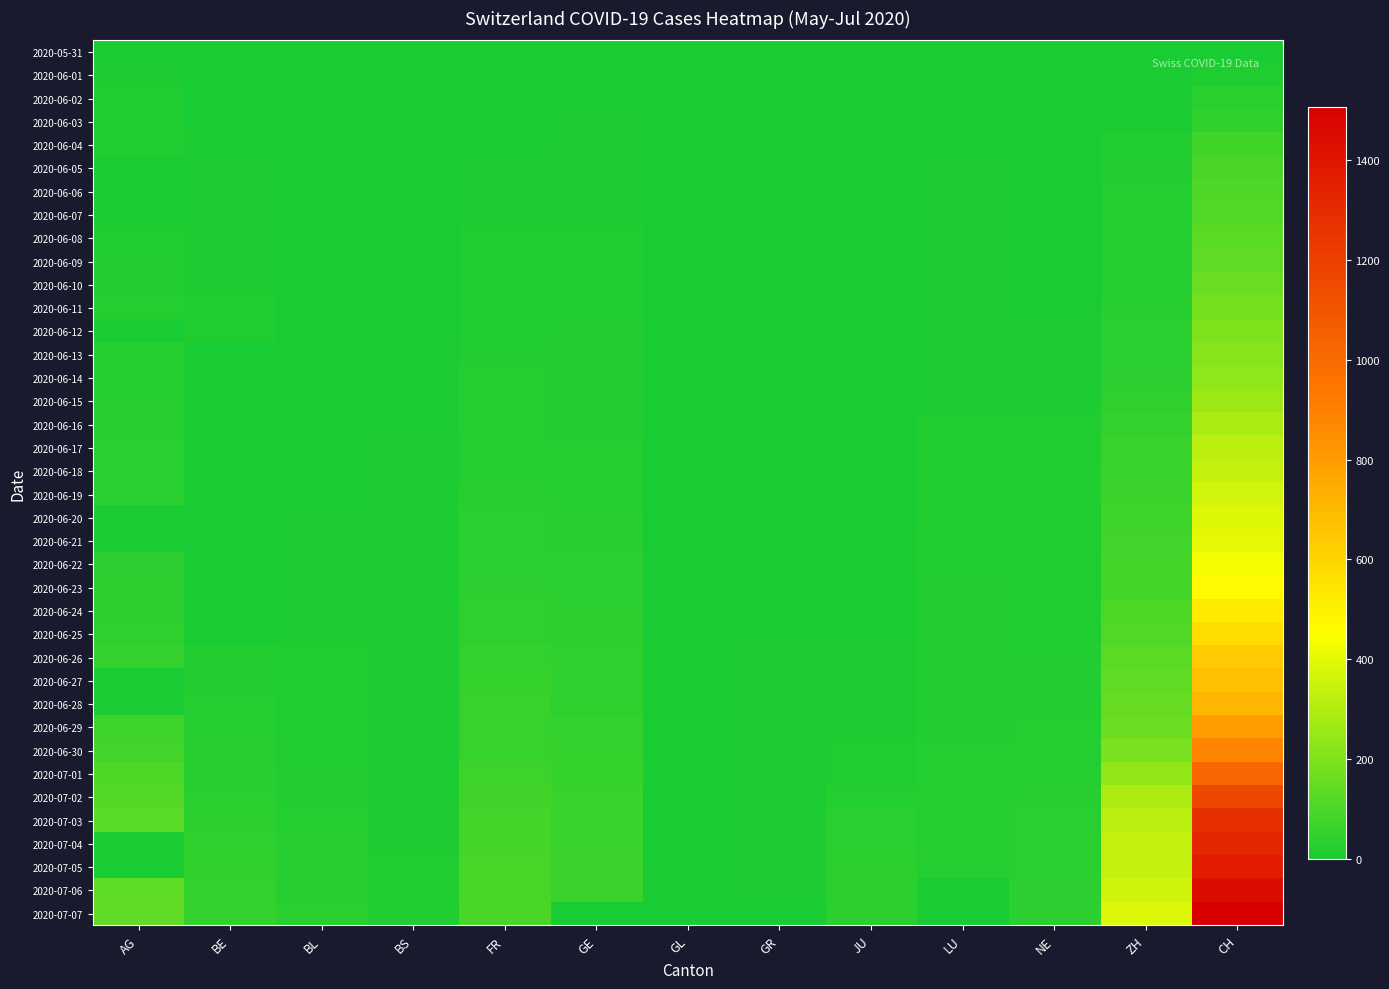

Which series changed the most between AG and GR?

2020-07-07